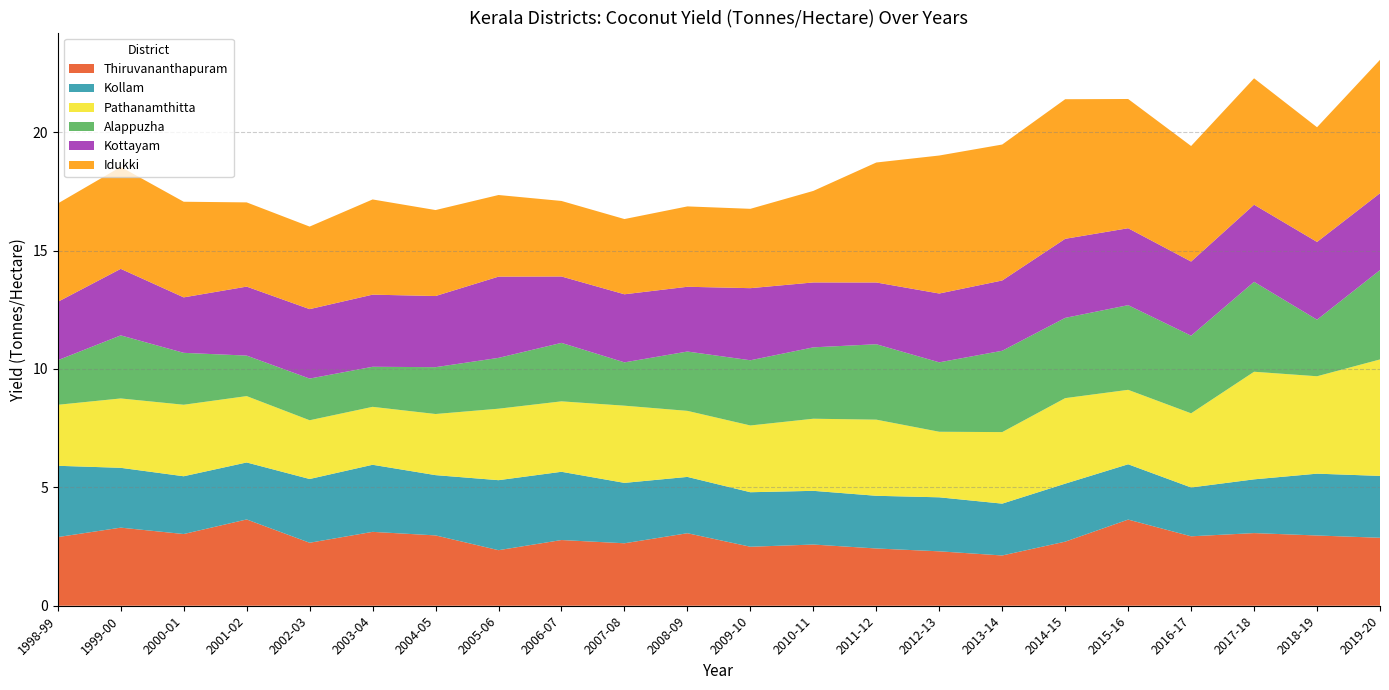

Reading left to right, extract all data points from this chart.

Thiruvananthapuram: 2.9	3.3	3.0	3.6	2.7	3.1	3.0	2.3	2.8	2.6	3.1	2.5	2.6	2.4	2.3	2.1	2.7	3.6	2.9	3.1	3.0	2.9
Kollam: 3.0	2.5	2.4	2.4	2.7	2.8	2.5	3.0	2.9	2.6	2.4	2.3	2.3	2.2	2.3	2.2	2.4	2.3	2.1	2.3	2.6	2.6
Pathanamthitta: 2.6	2.9	3.0	2.8	2.5	2.4	2.6	3.0	3.0	3.3	2.8	2.8	3.0	3.2	2.8	3.0	3.6	3.1	3.1	4.5	4.1	4.9
Alappuzha: 1.9	2.7	2.2	1.7	1.8	1.7	2.0	2.1	2.5	1.8	2.5	2.8	3.0	3.2	2.9	3.4	3.4	3.6	3.3	3.8	2.4	3.8
Kottayam: 2.5	2.8	2.3	2.9	2.9	3.0	3.0	3.4	2.8	2.9	2.7	3.0	2.7	2.6	2.9	3.0	3.3	3.2	3.1	3.3	3.3	3.2
Idukki: 4.2	4.3	4.0	3.6	3.5	4.0	3.6	3.4	3.2	3.2	3.4	3.4	3.9	5.1	5.8	5.7	5.9	5.5	4.9	5.3	4.8	5.6